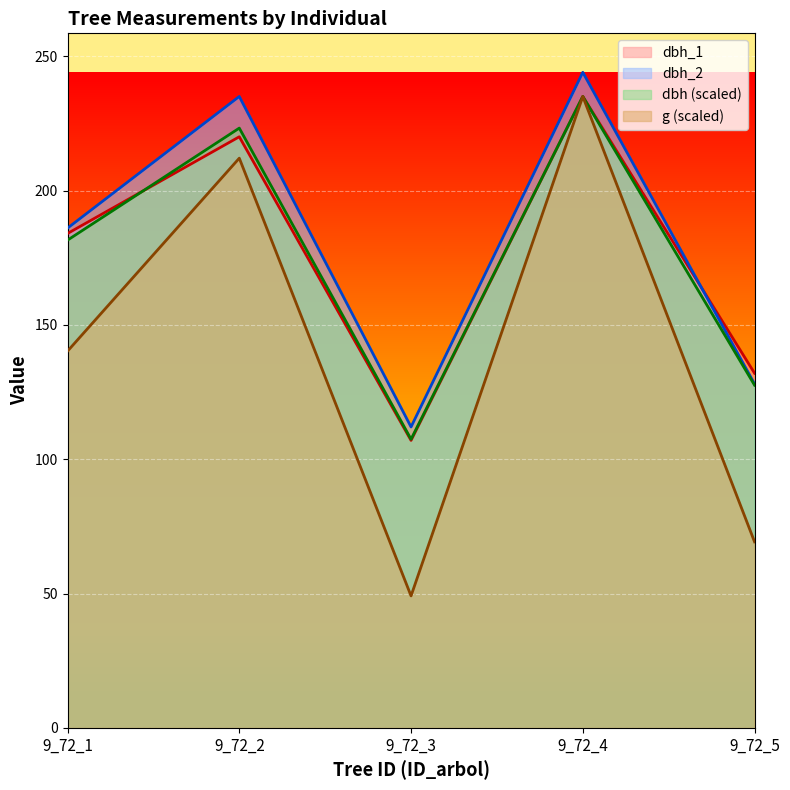

Which series has the largest total across all categories?

dbh_2